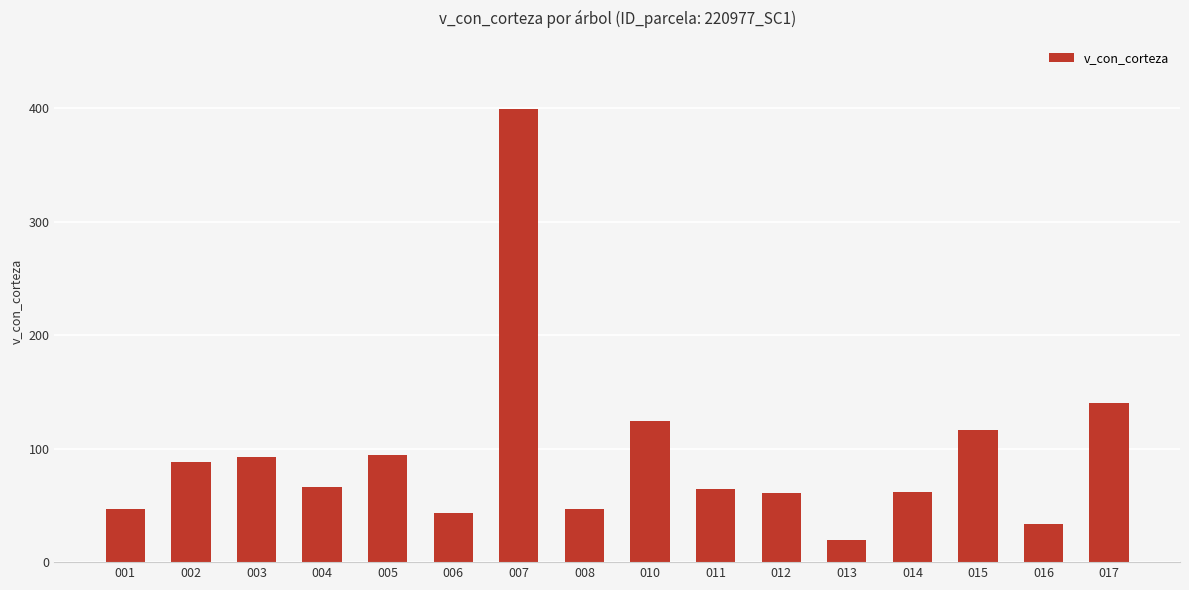

What is the smallest value displayed?

19.6